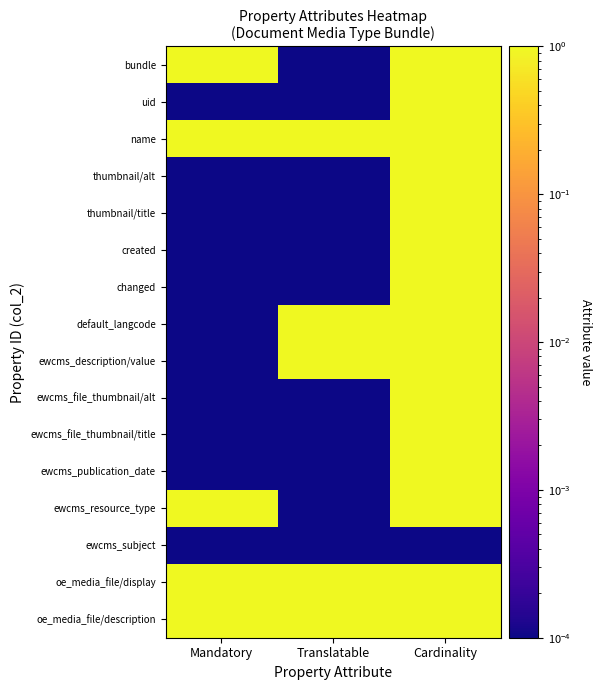

Which has a higher value, Cardinality or Mandatory?

Cardinality